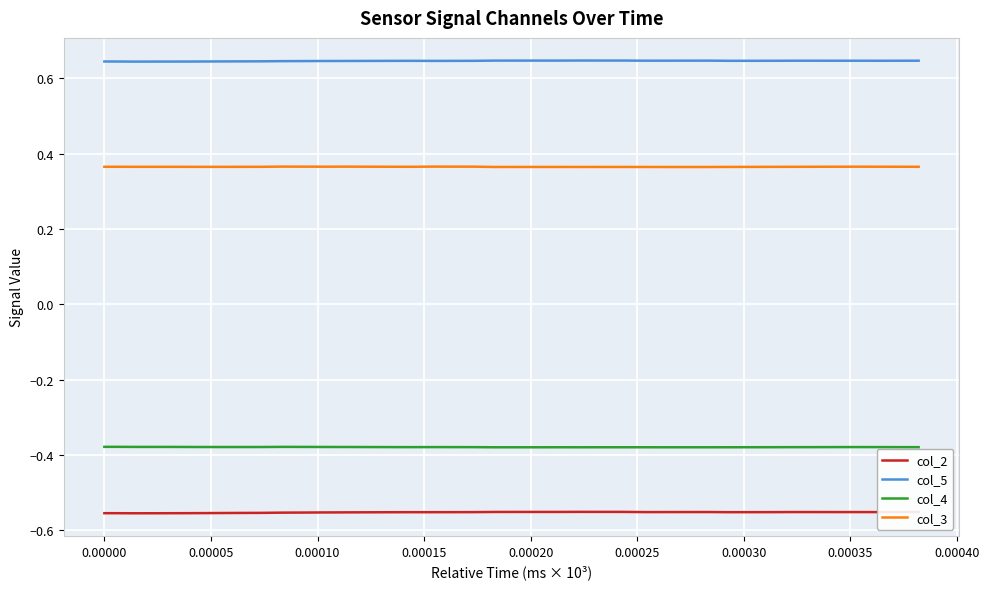

Rank the series by their maximum value, from highest to lowest.

col_5, col_3, col_4, col_2